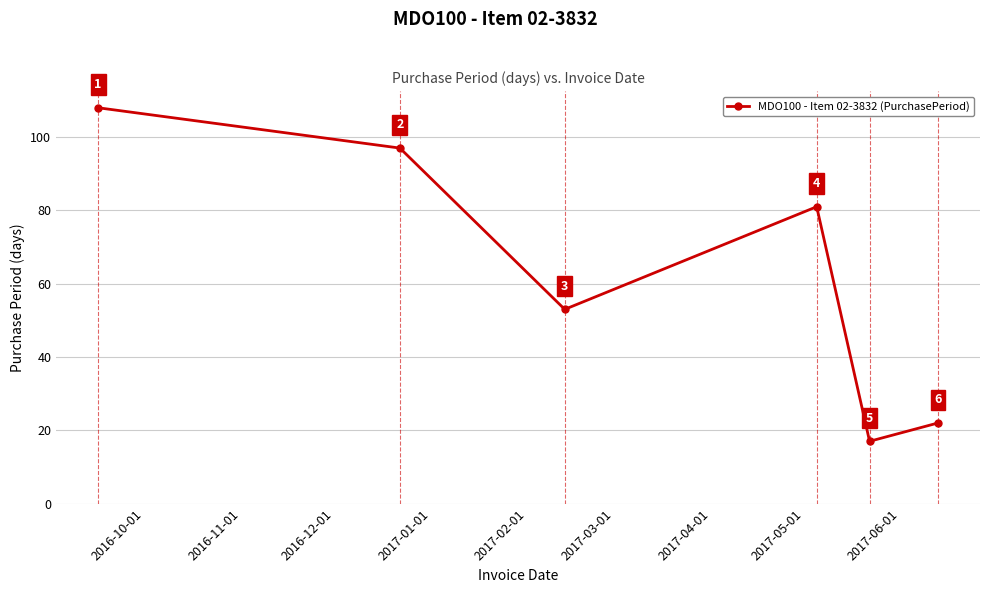

Reading left to right, transcribe all the data shown in this chart.

108	97	53	81	17	22